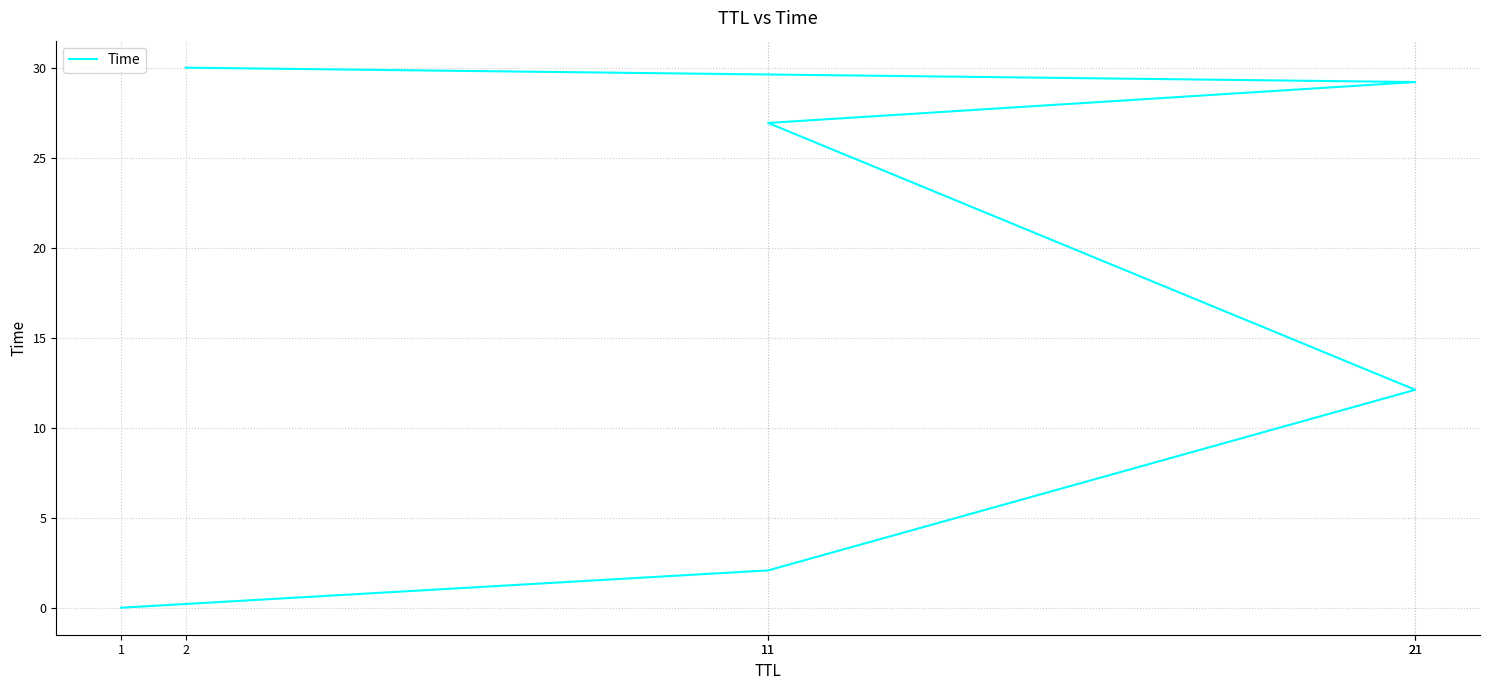

Reading left to right, transcribe all the data shown in this chart.

1=0.0	11=2.1	21=12.1	11=26.9	21=29.2	2=30.0